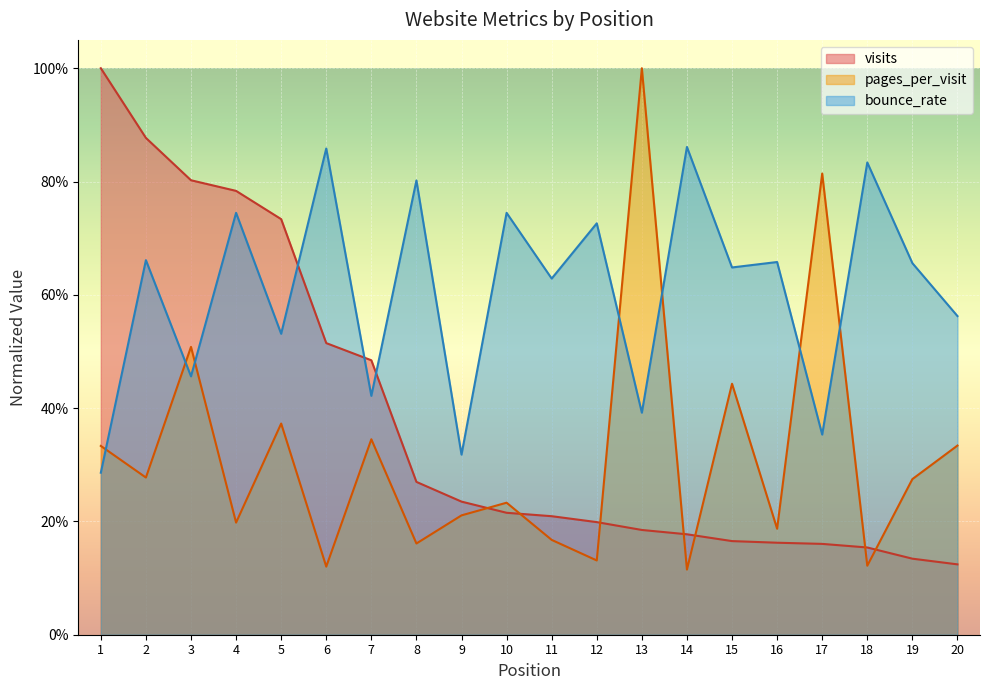

What are all the series names shown in the legend?

visits, pages_per_visit, bounce_rate